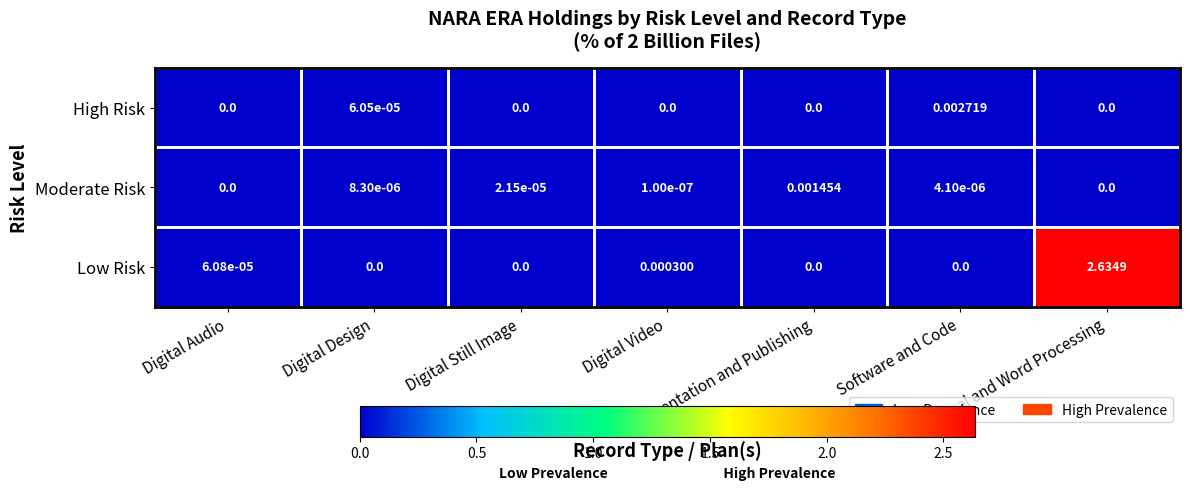

List the series in order of their peak value, highest first.

Low Risk, High Risk, Moderate Risk